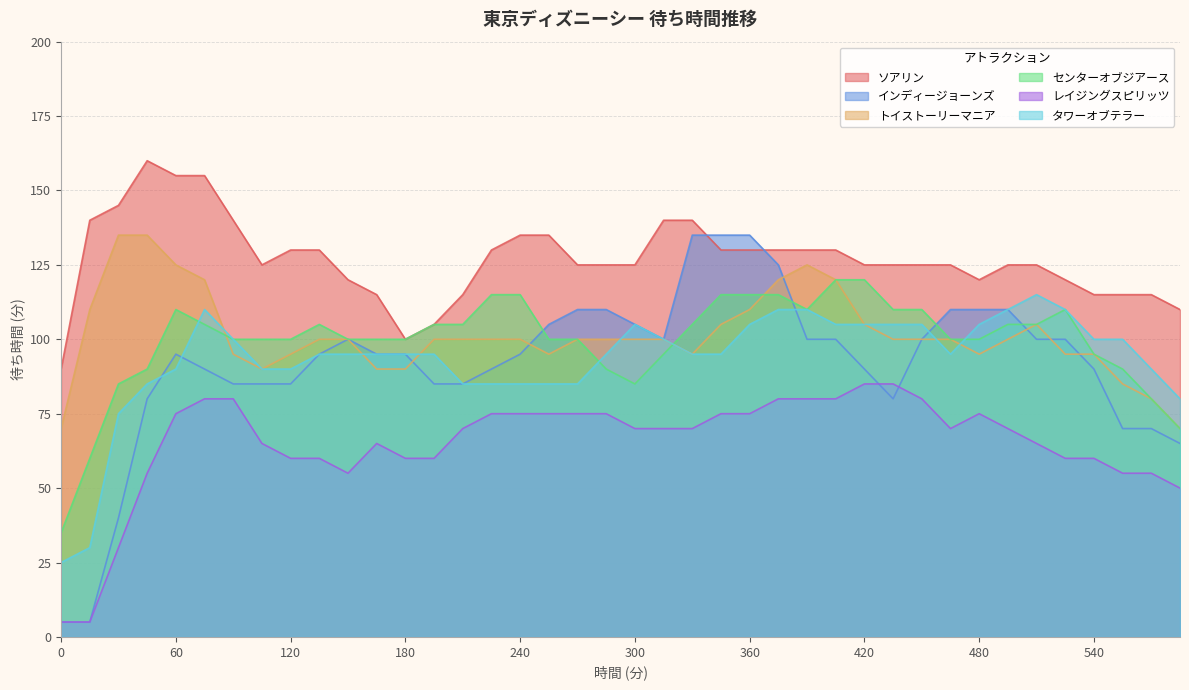

Which category has the highest value across all series?

45